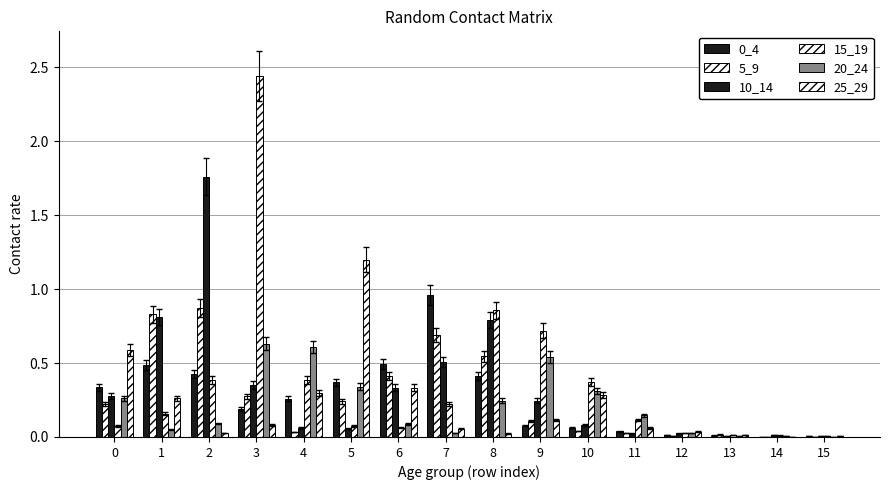

Does the chart contain stacked bars?

No